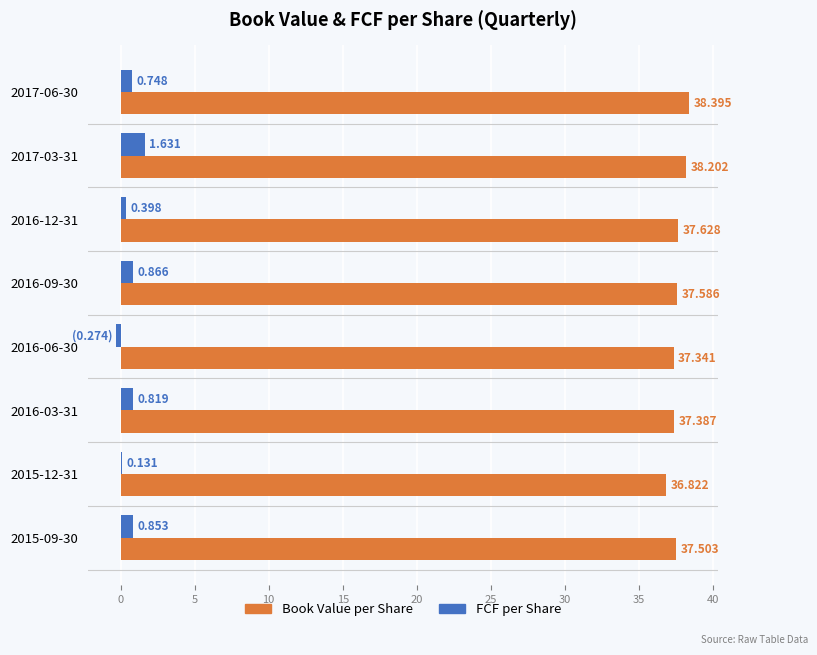

Which series has the widest spread of values?

FCF per Share